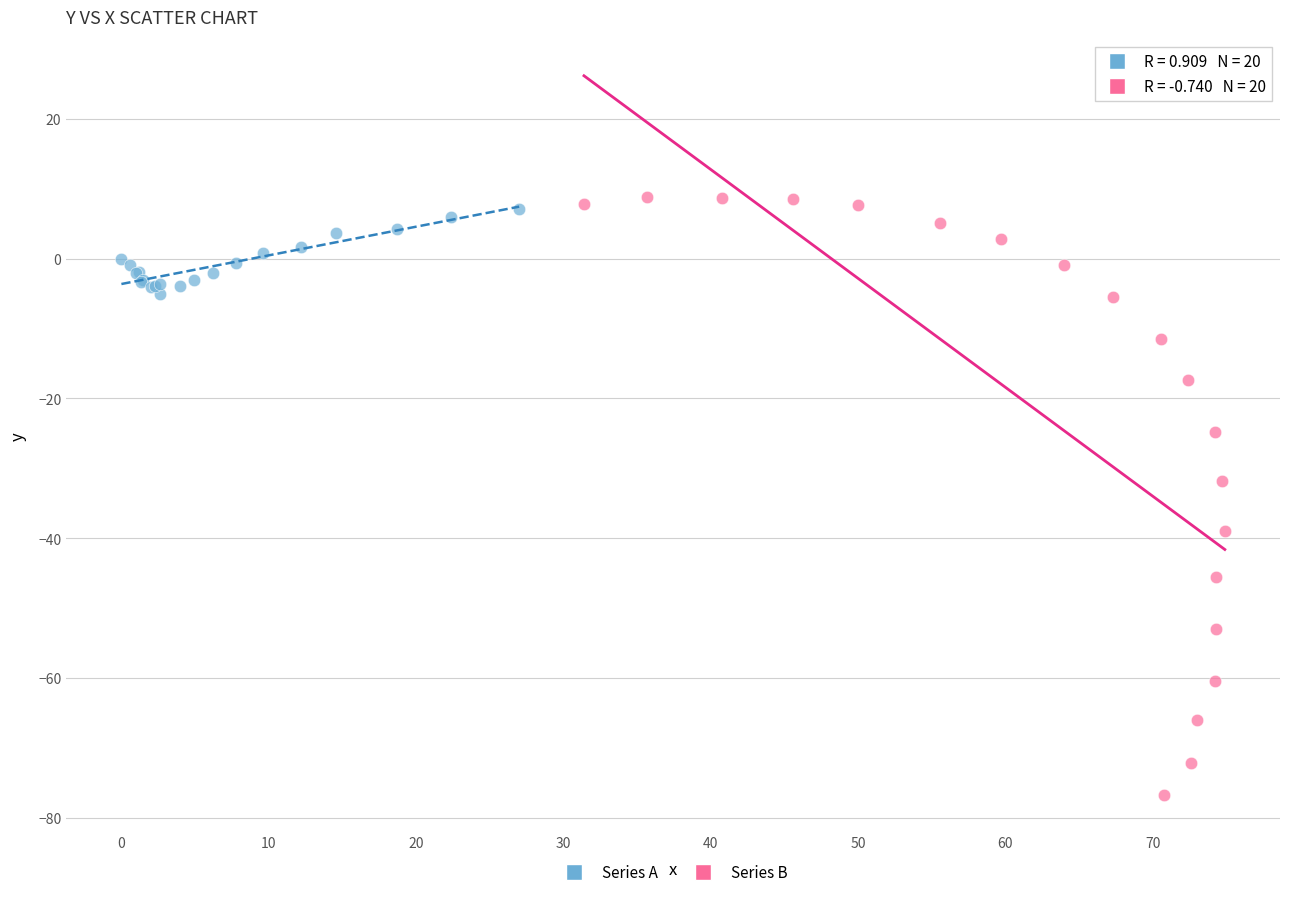

Which series has the widest spread of Y values?

Series B